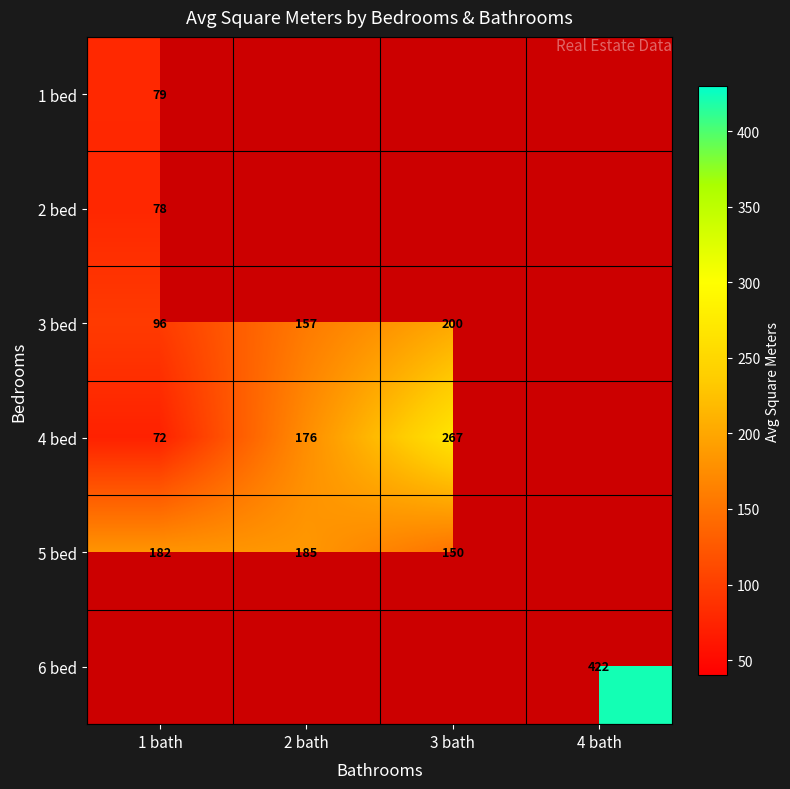

True or false: 4 bed has a value of 84.1 at 2 bath.

False